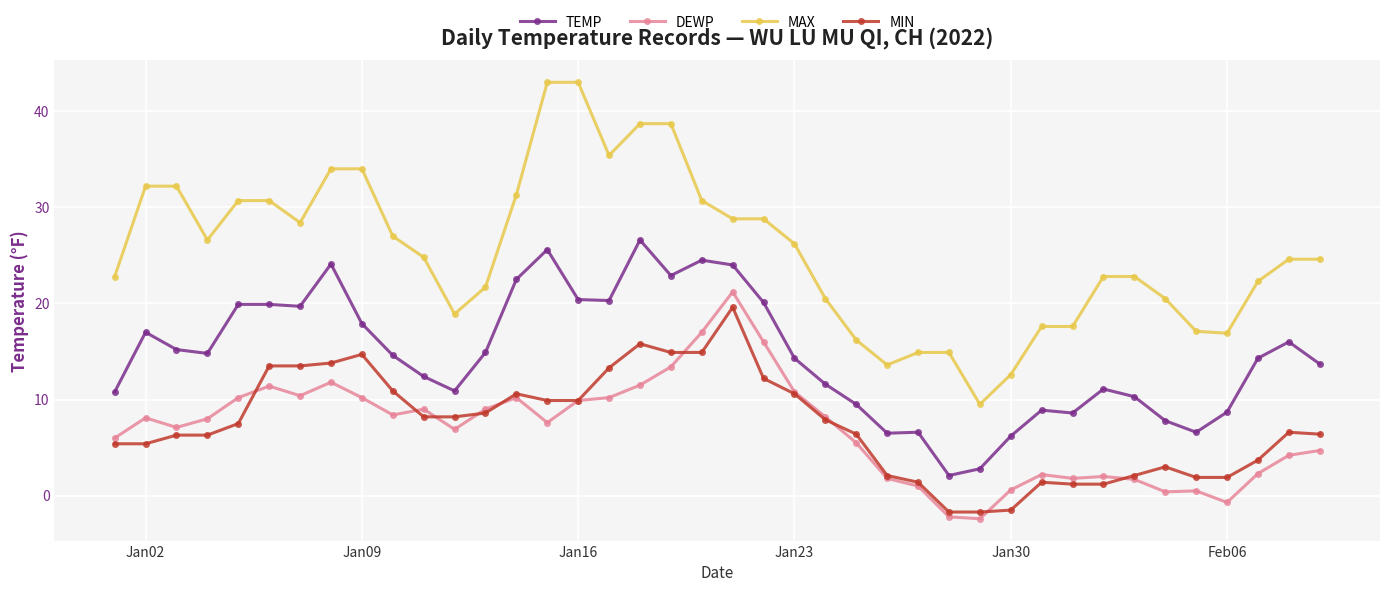

Which series has the largest total across all categories?

MAX